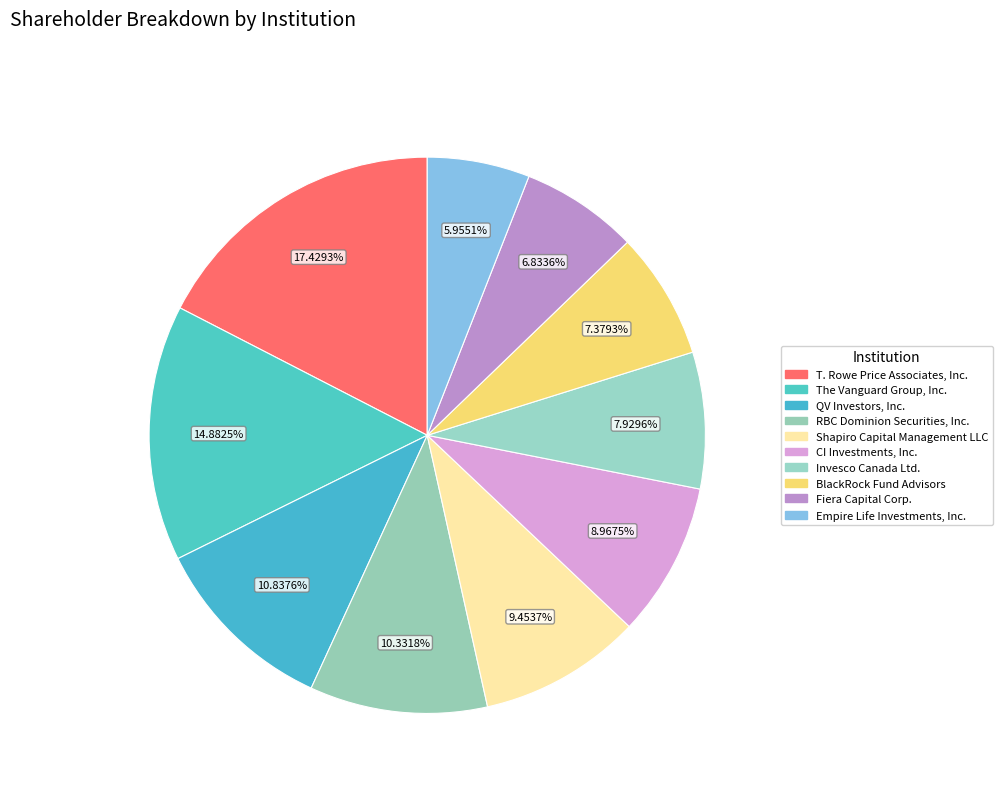

The Shapiro Capital Management LLC slice represents 9% of the pie. True or false?

True